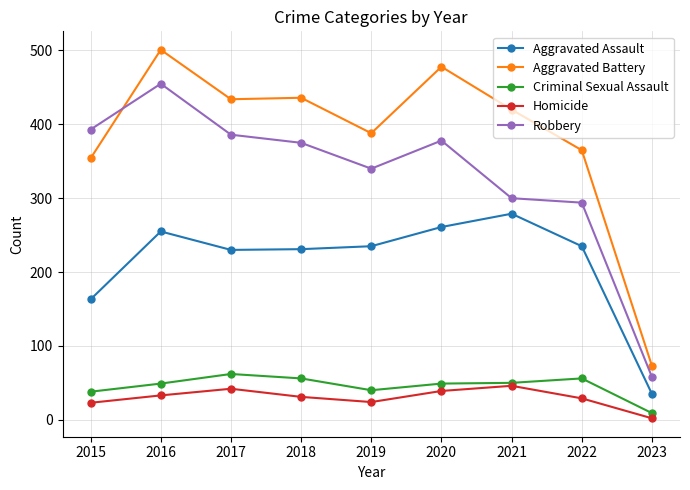

True or false: Aggravated Battery has more than 0 points higher than both neighbors.

True